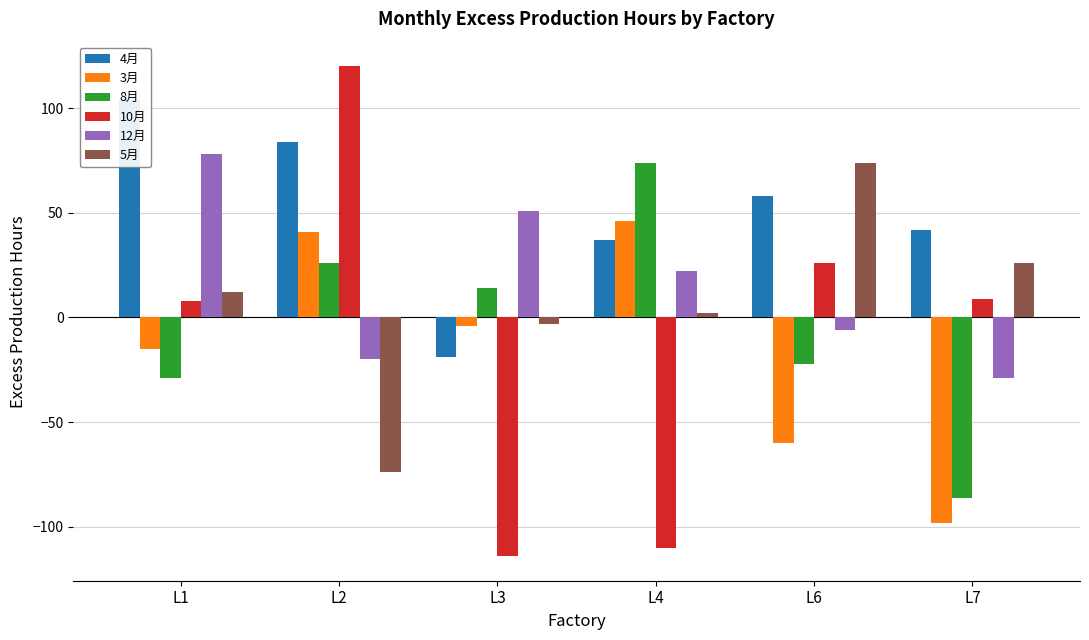

True or false: 4月 has a value of 72 at L1.

False